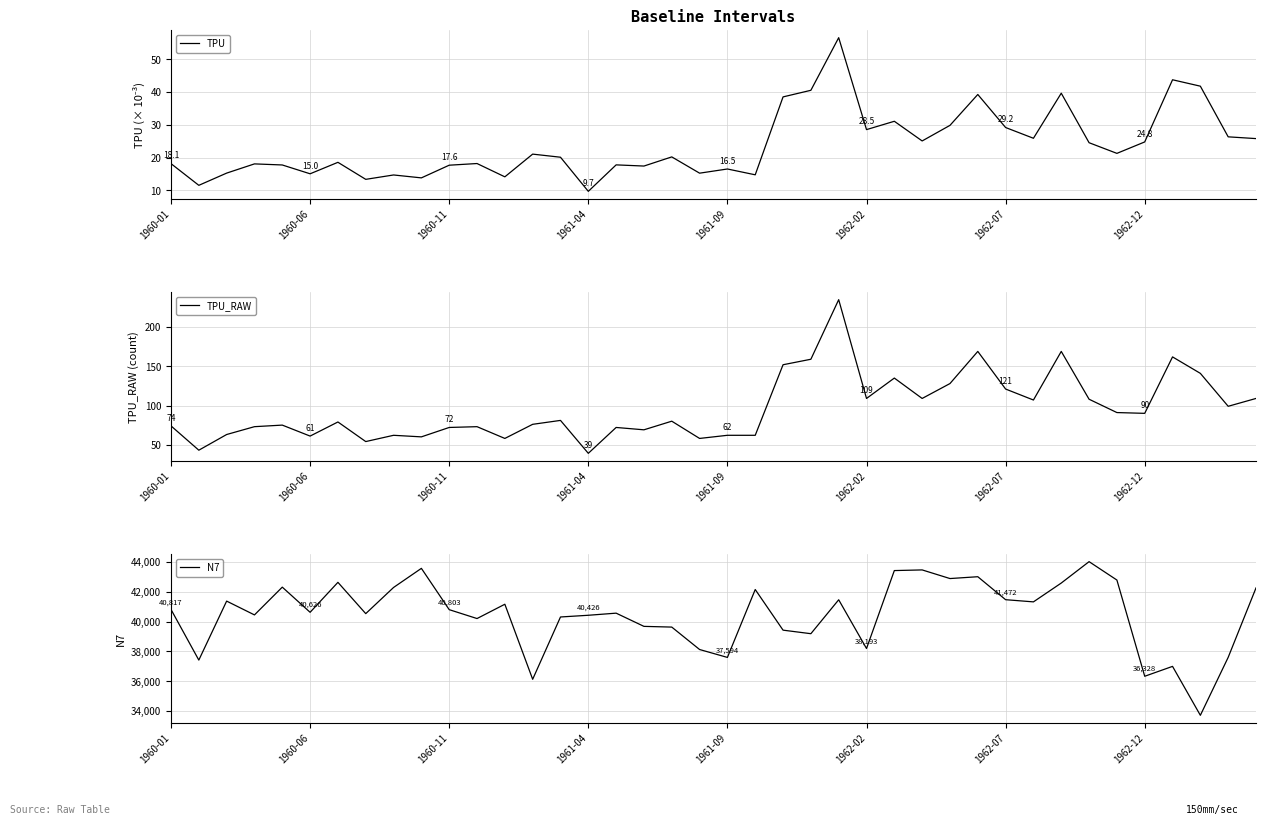

How many interior local peaks does the TPU_RAW series have?

12